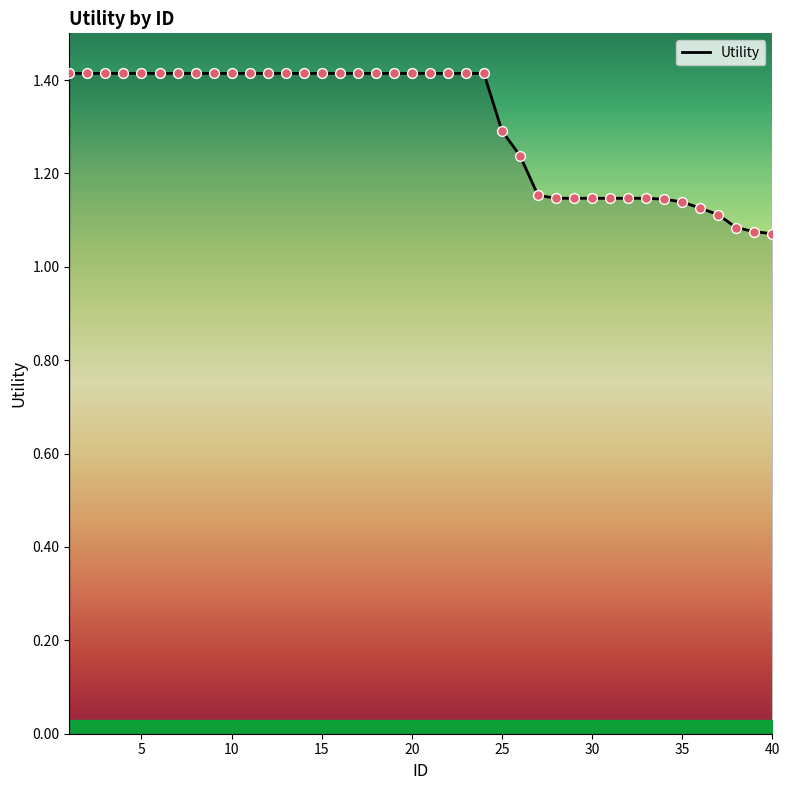

What is the difference between the maximum and minimum values?

0.3